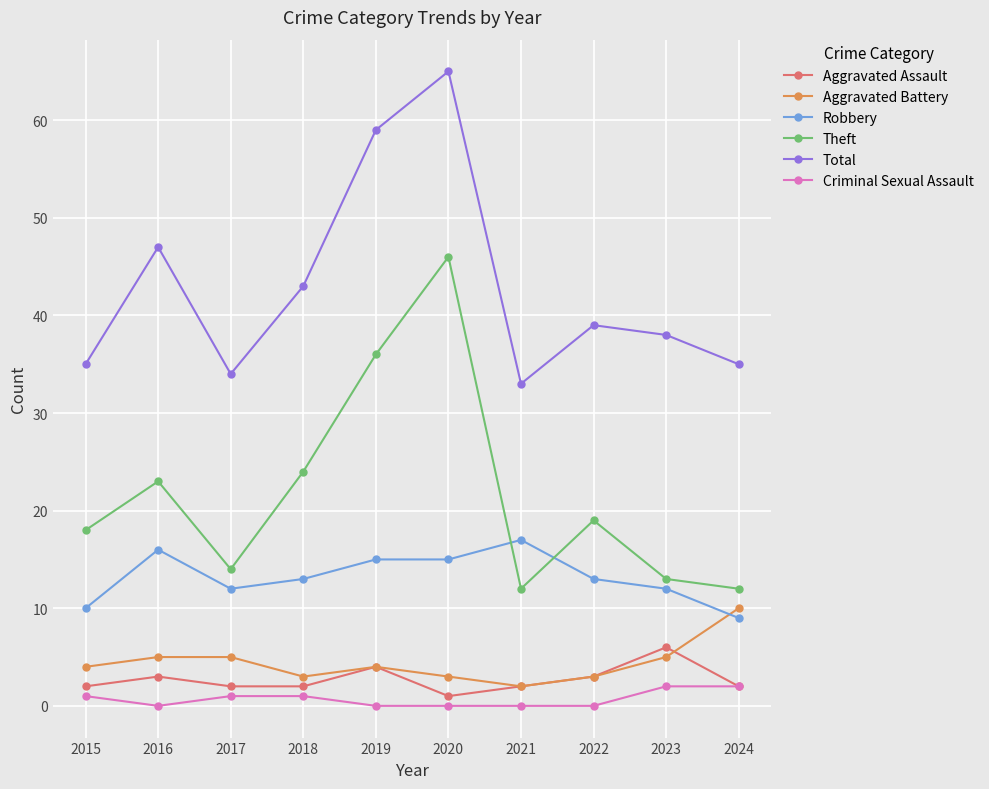

Where is the first local minimum for Criminal Sexual Assault?

2016